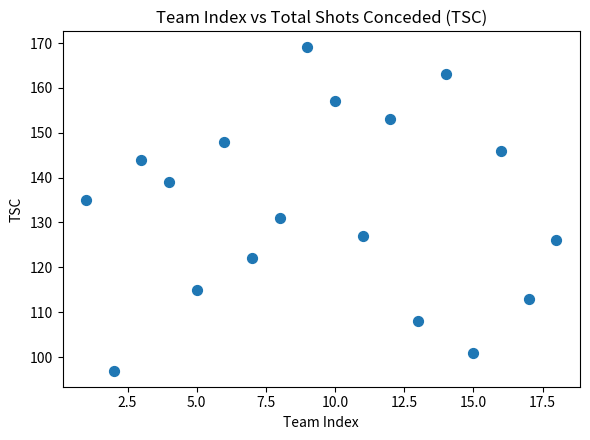

What is the range of X values (max minus min)?

17